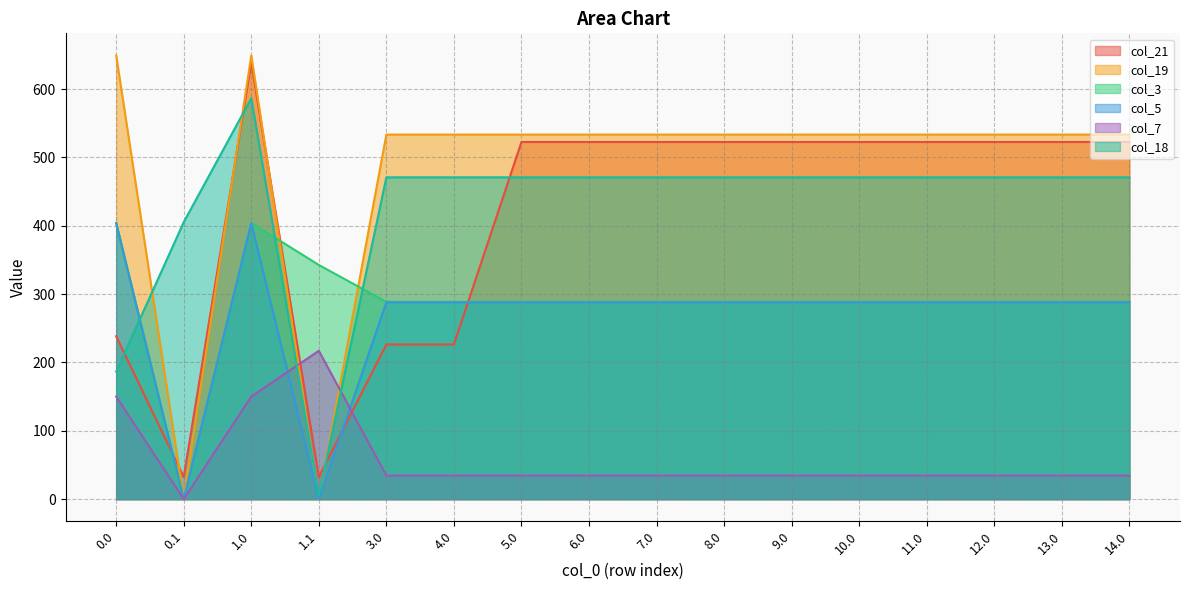

Which series has the largest total across all categories?

col_19